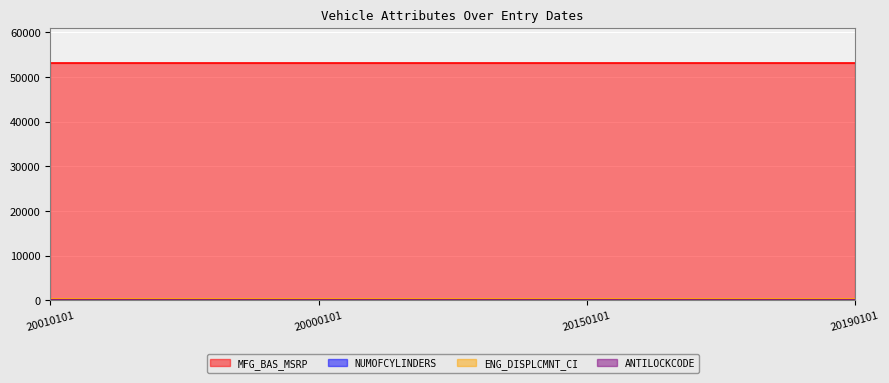

Is it true that MFG_BAS_MSRP equals 36539 at 20010101?

False